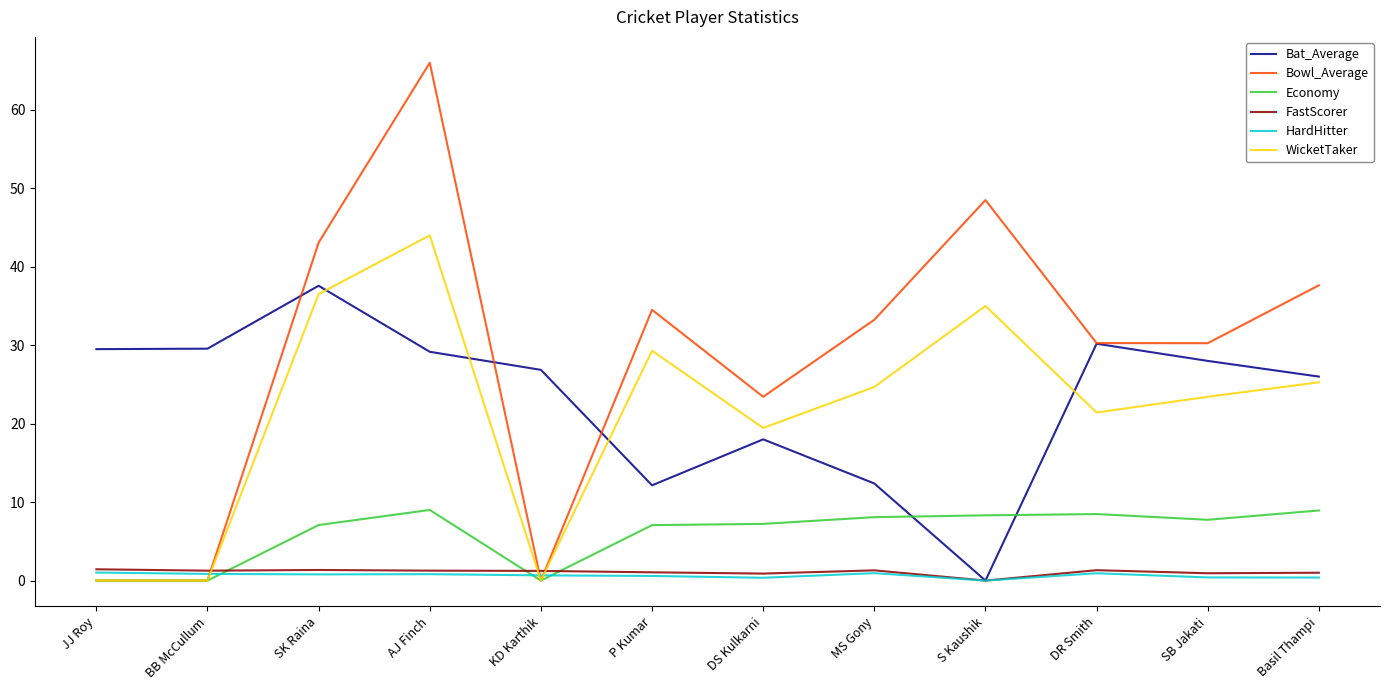

Which series has the largest total across all categories?

Bowl_Average